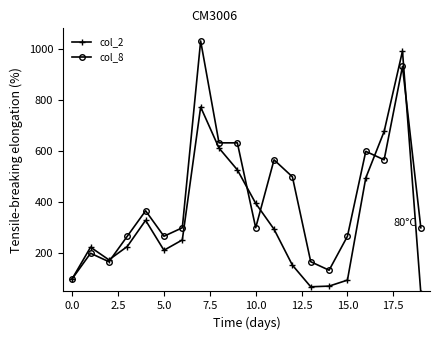

What is the value of the col_2 point at the 17th from the left?

495.8